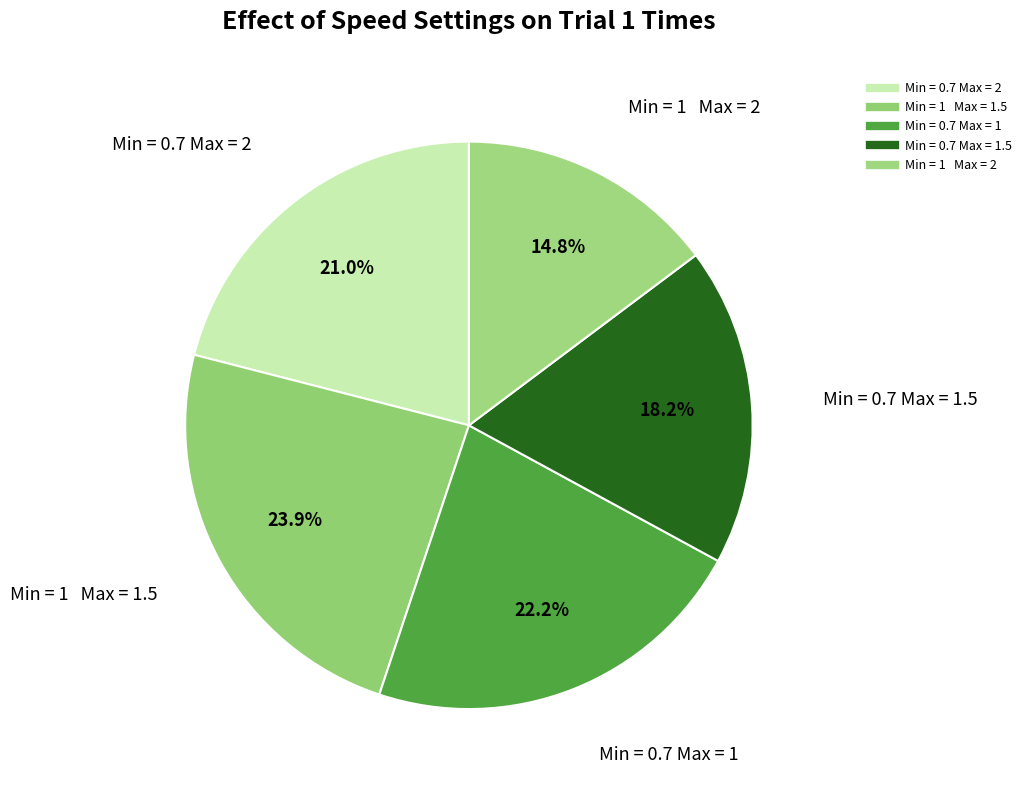

How many slices are in this pie chart?

5